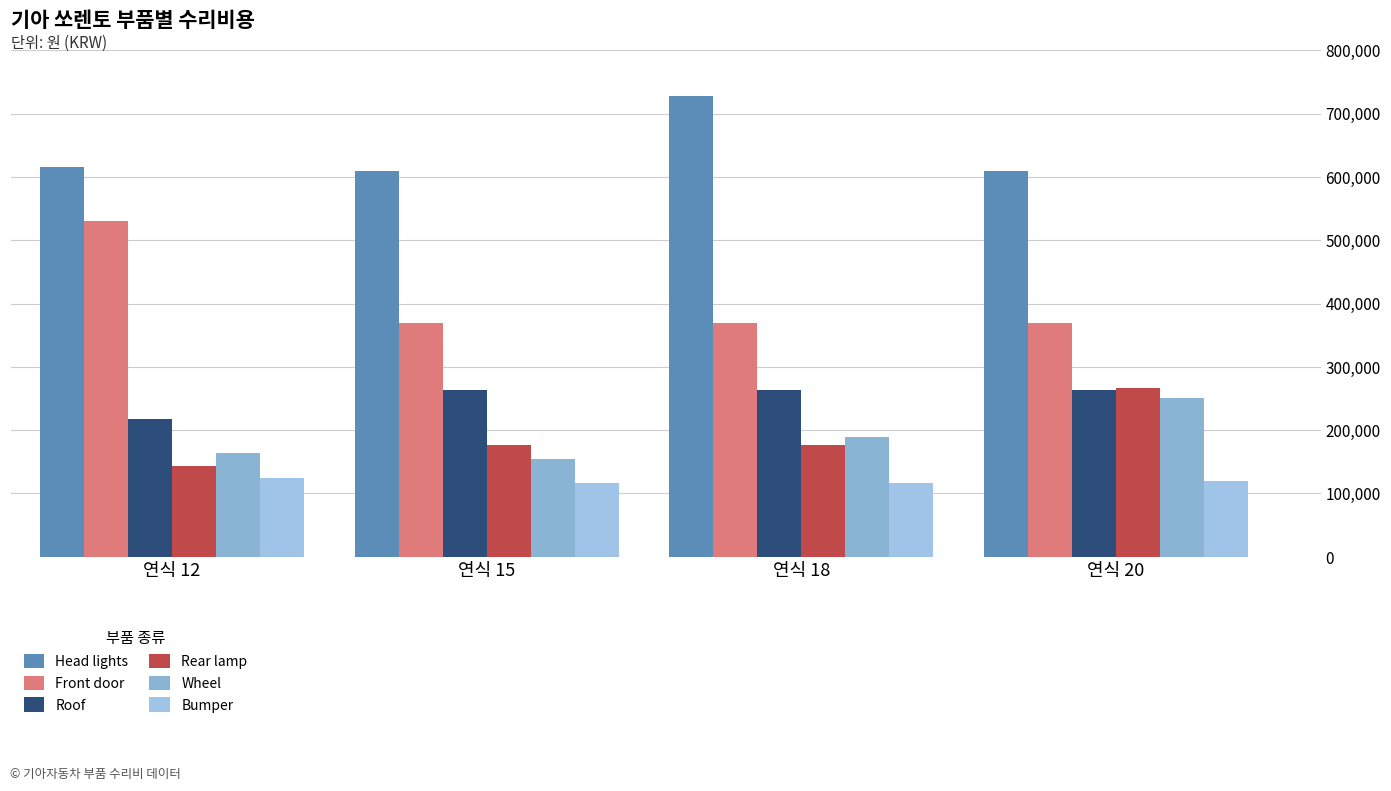

Is the value of Wheel at 연식 12 greater than the value of Front door at 연식 20?

No